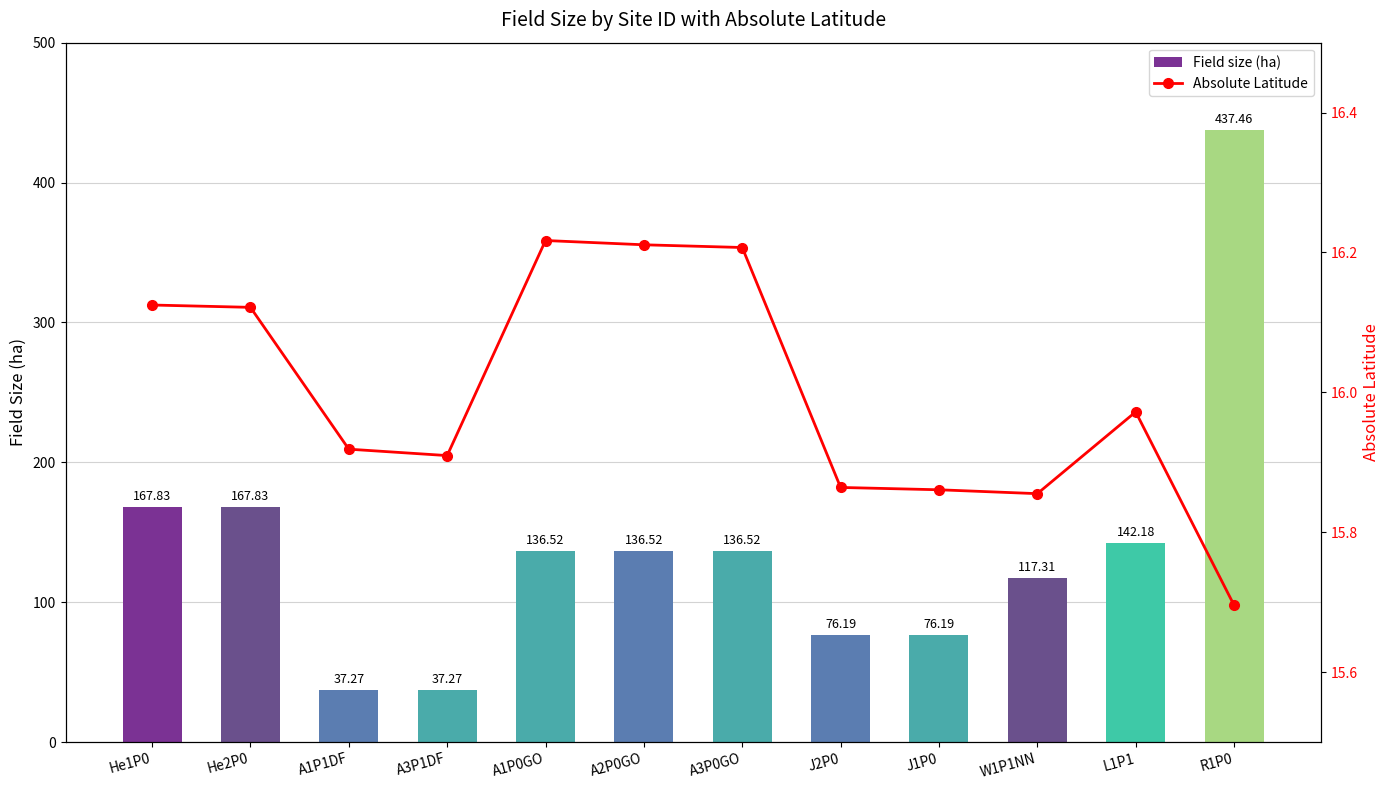

Is the value of Field size (ha) at A1P1DF greater than the value of Absolute Latitude at J2P0?

Yes